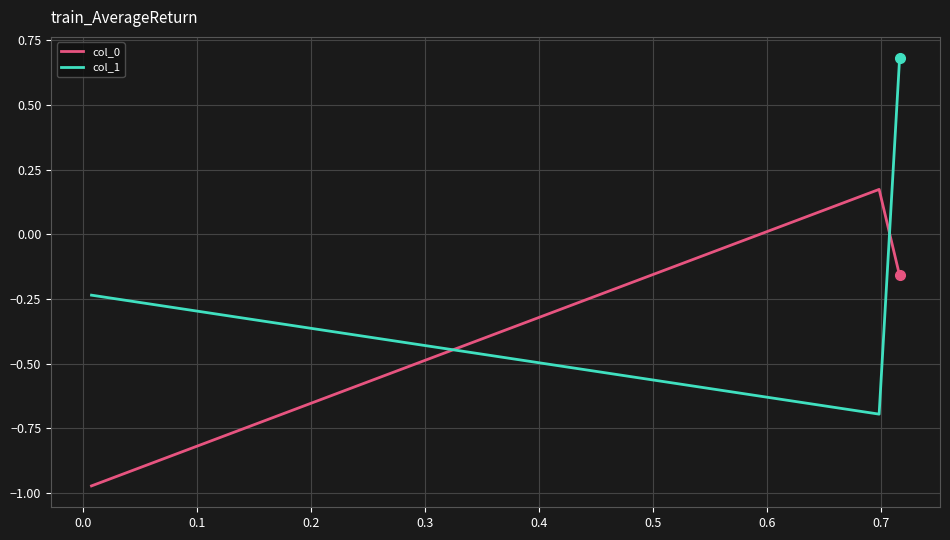

What is the difference between the maximum and minimum values in the col_1 series?

1.4